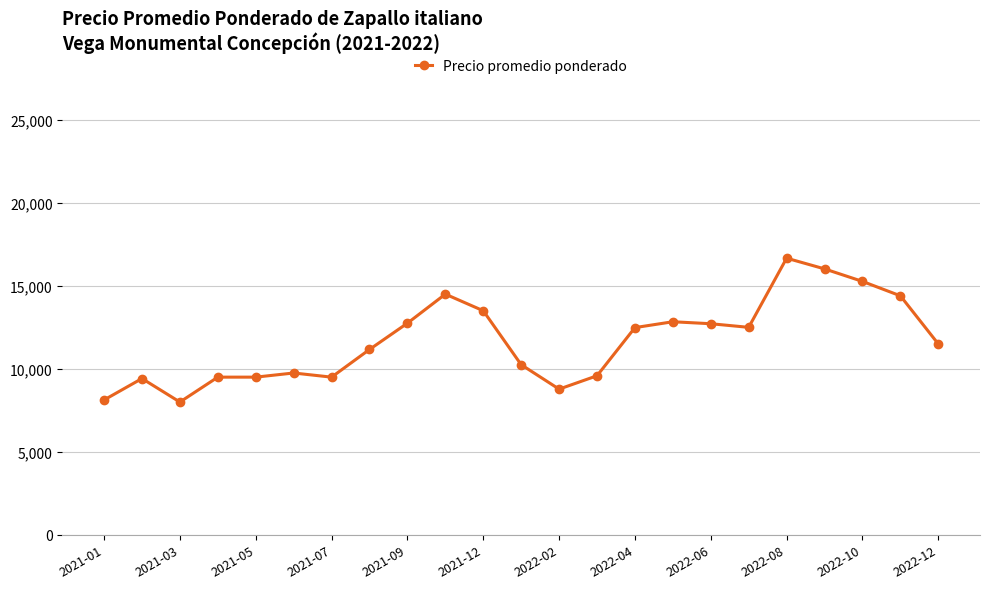

True or false: the data has more than 2 interior local peaks.

True